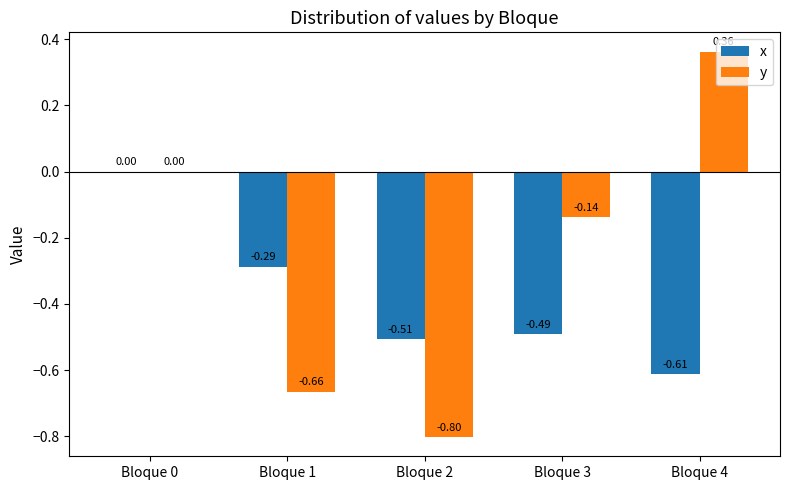

Between Bloque 0 and Bloque 4, which series saw the biggest shift?

x